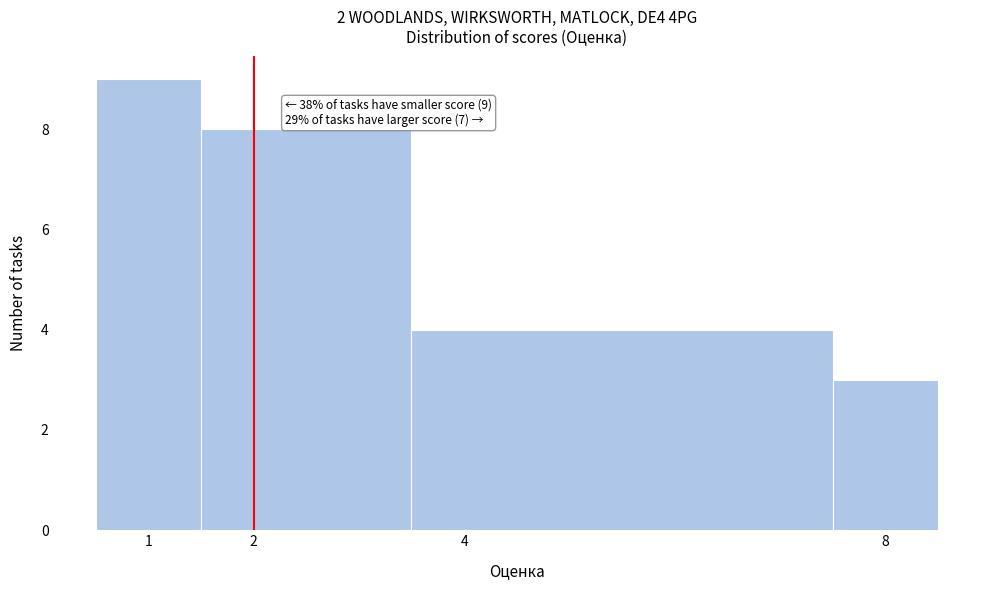

Over which range of the x-axis is the bar tallest?

0.5 to 1.5